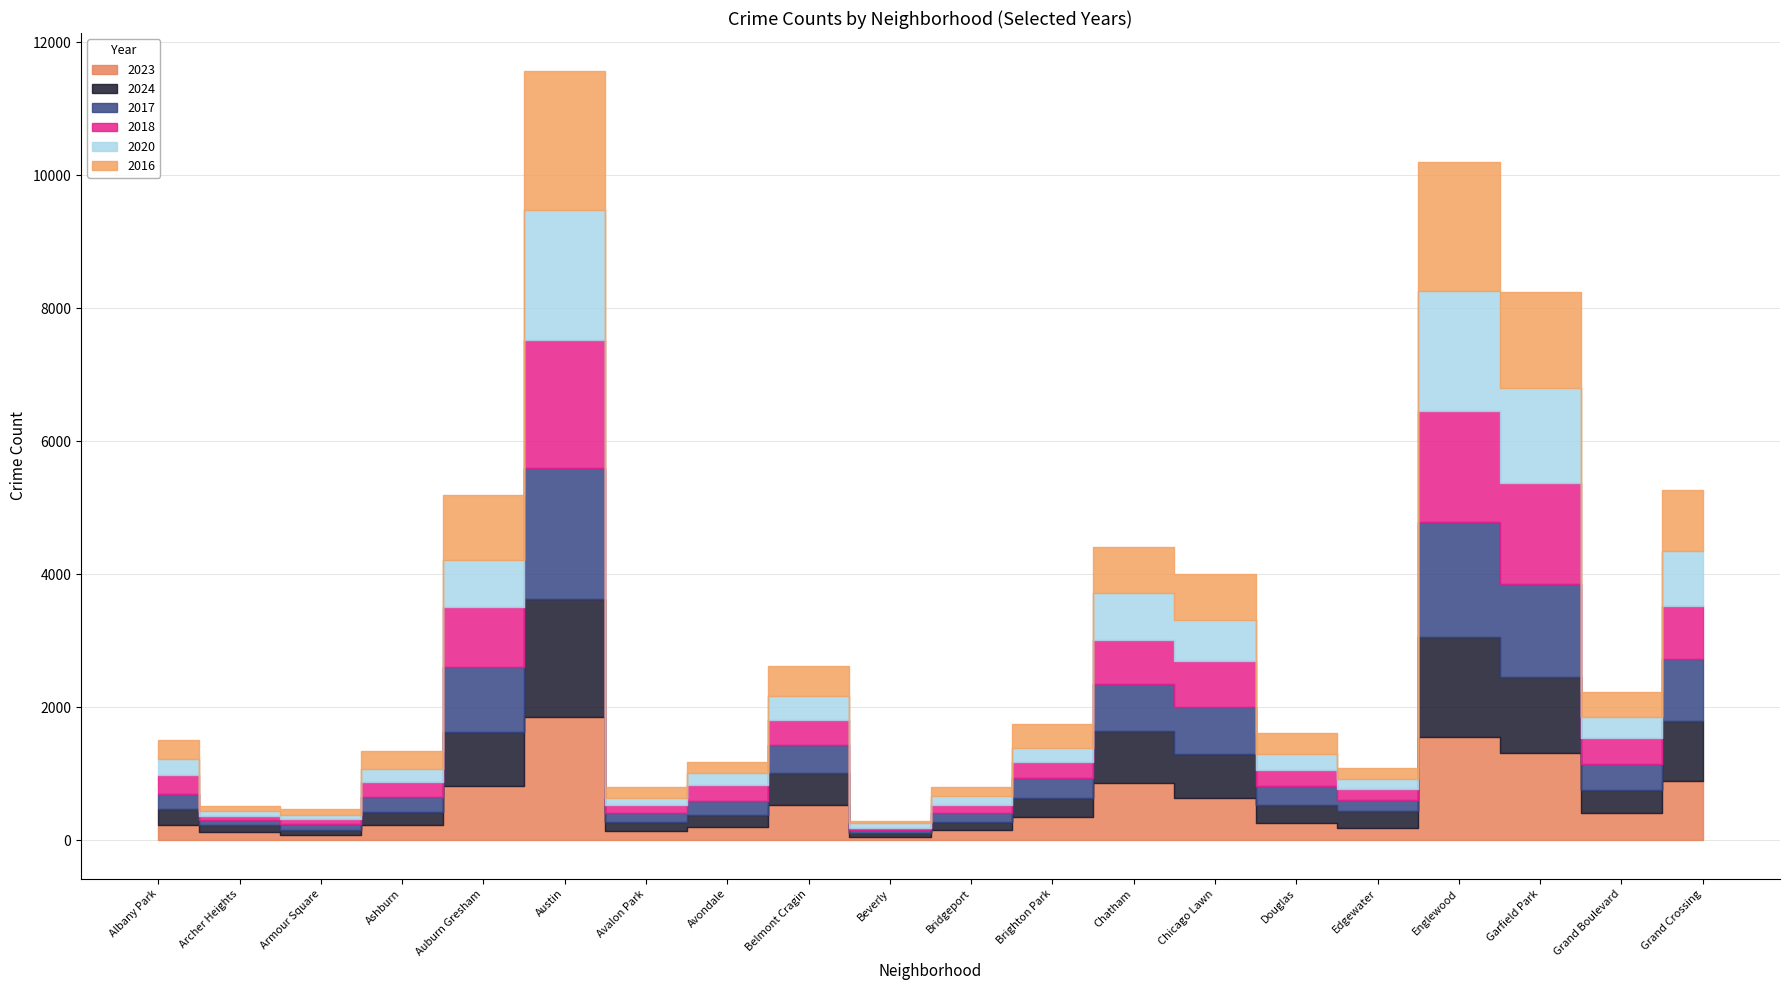

At which label does 2023 reach its peak?

Austin